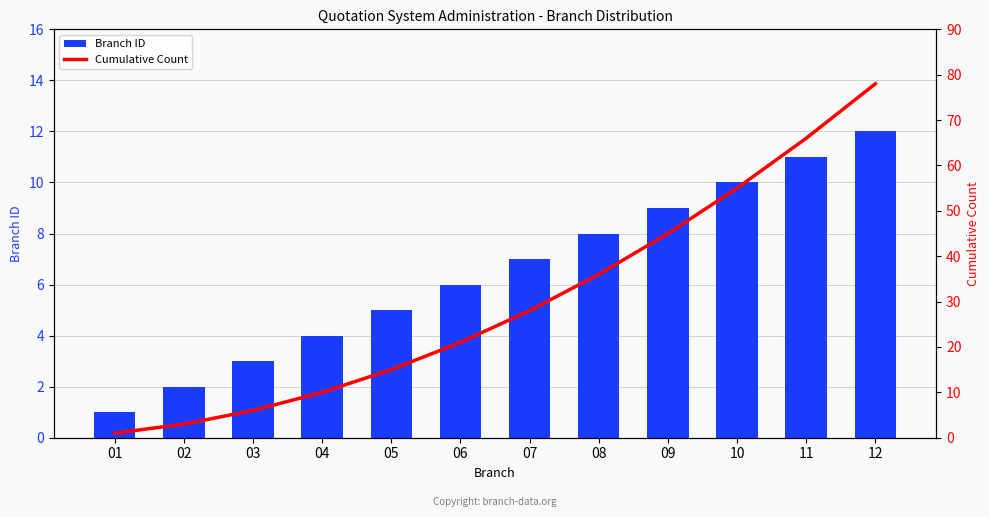

What is the greatest value displayed?

78